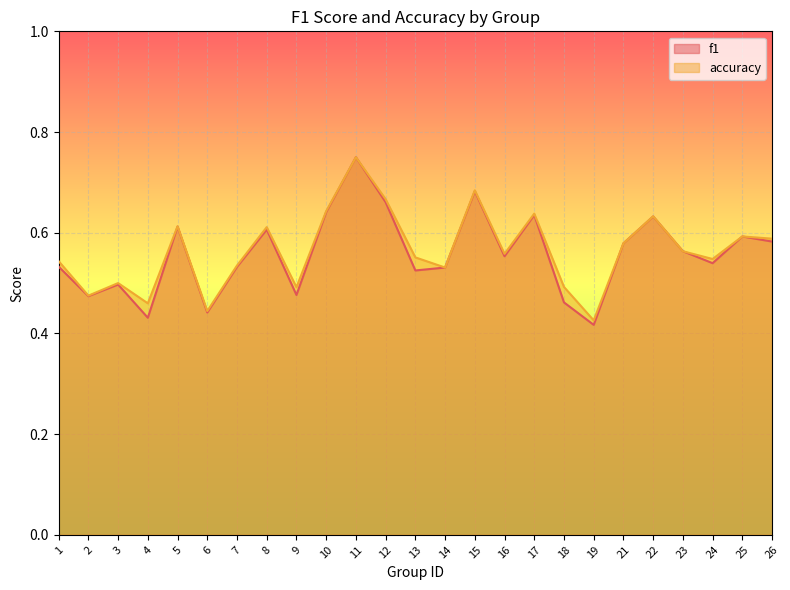

Is it true that f1 equals 0.5 at 24?

True